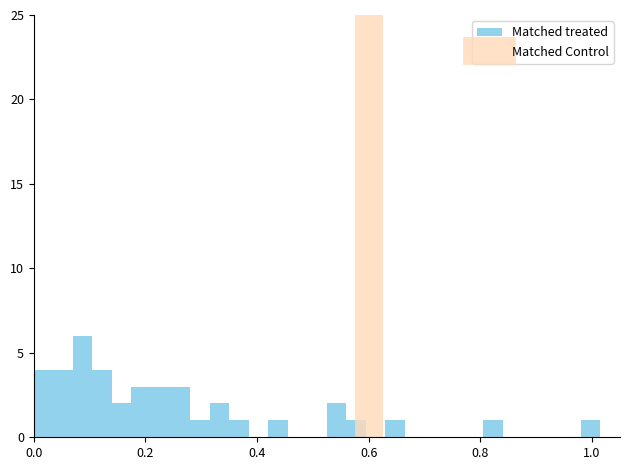

Read against the x-axis, roughly where is the centre of the tallest bar?

0.08